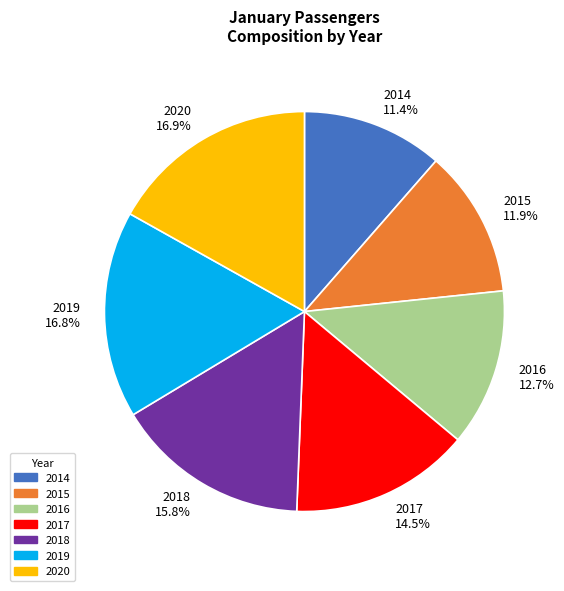

Is 2014 11.4% the majority of the pie?

No